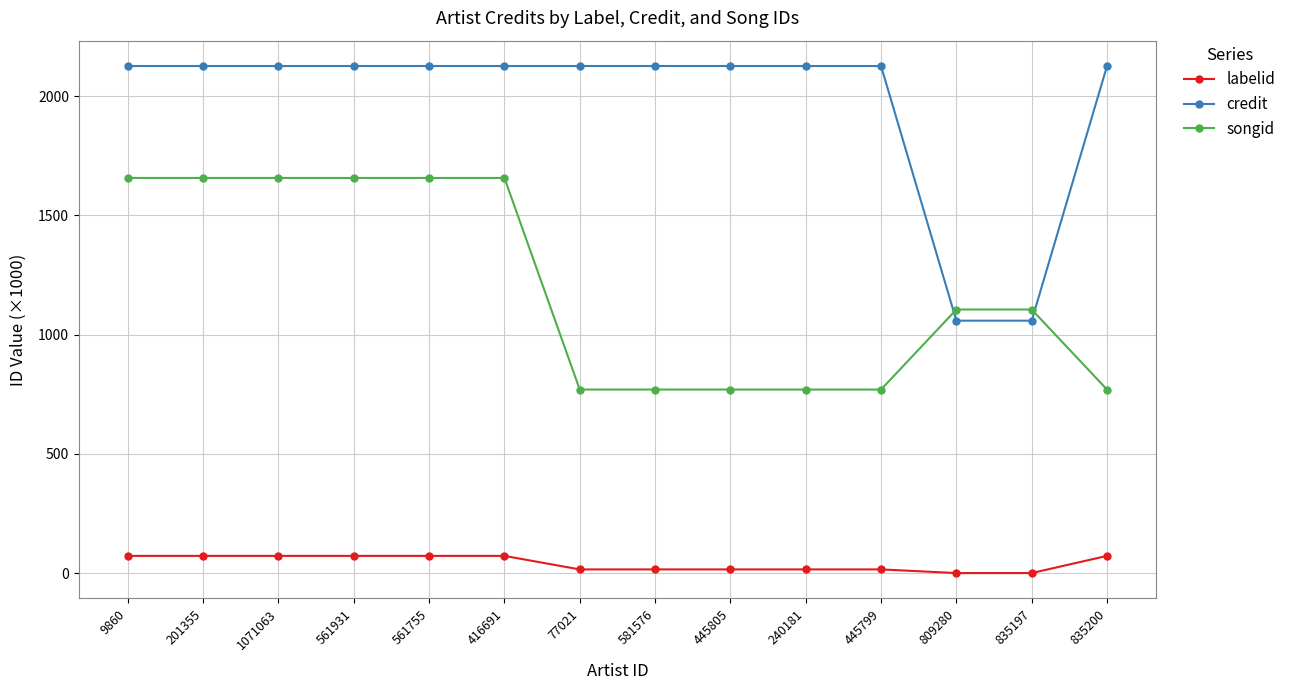

What is the highest value of the songid series?

1657.1